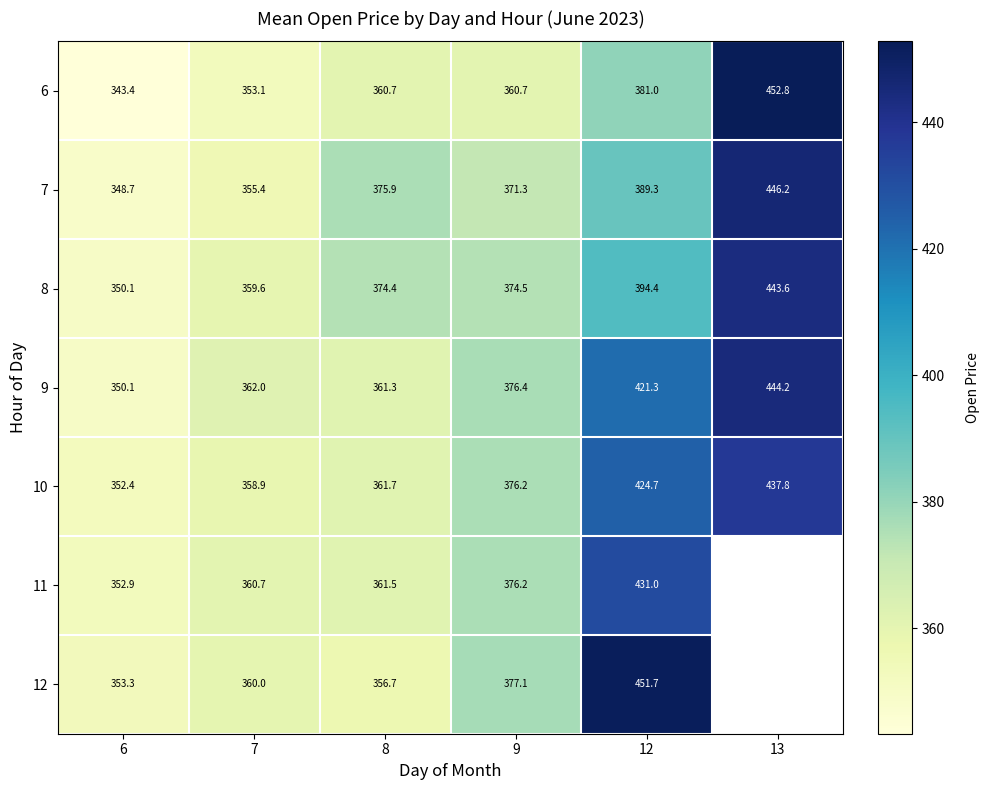

How many values in the 7 series are below 375?

3